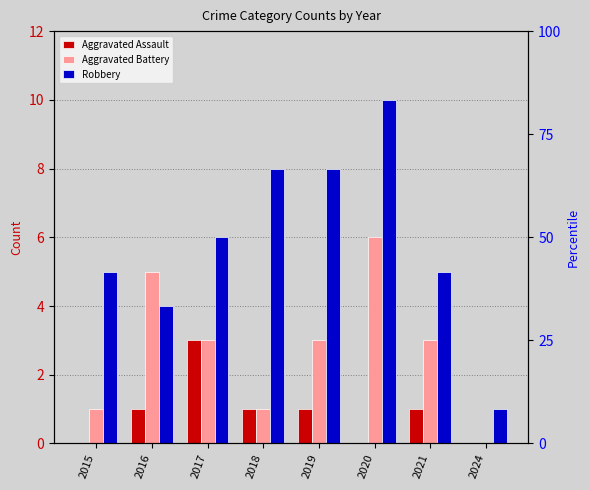

Does the chart contain stacked bars?

No